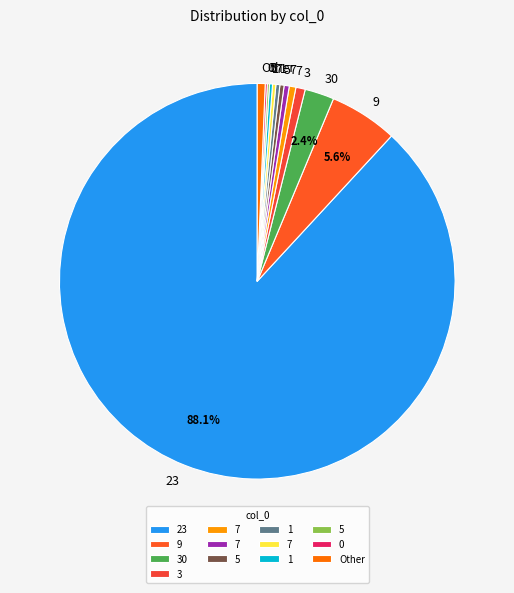

What is the largest slice in the pie chart?

23